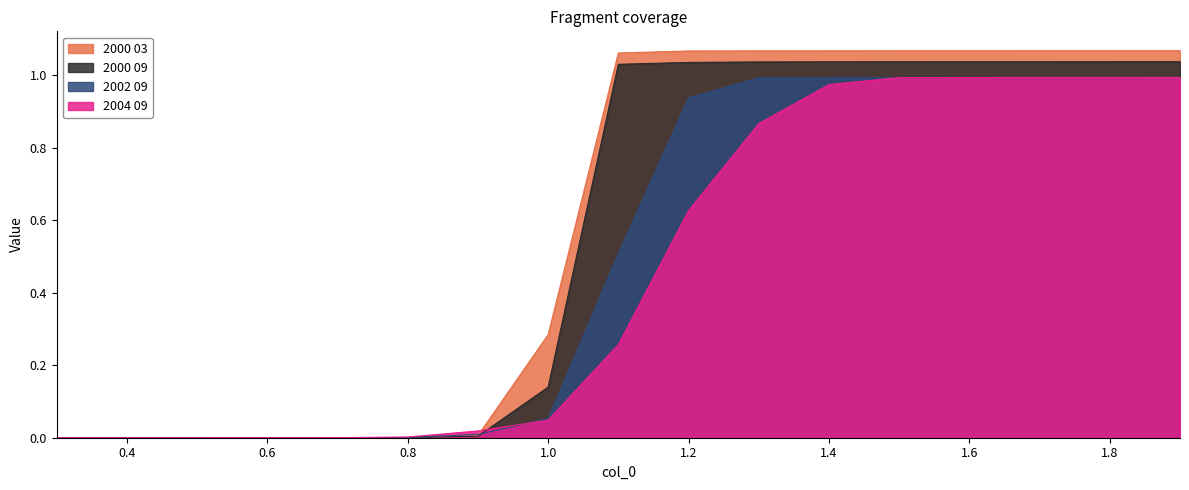

What is the label of the 12th point from the right?

0.8